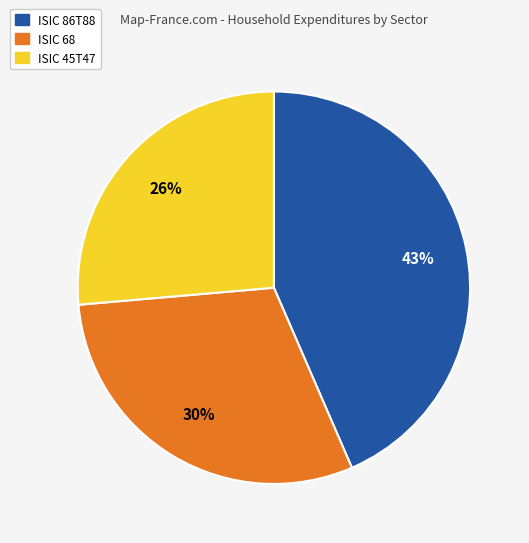

Is there any slice that represents more than half of the pie?

No